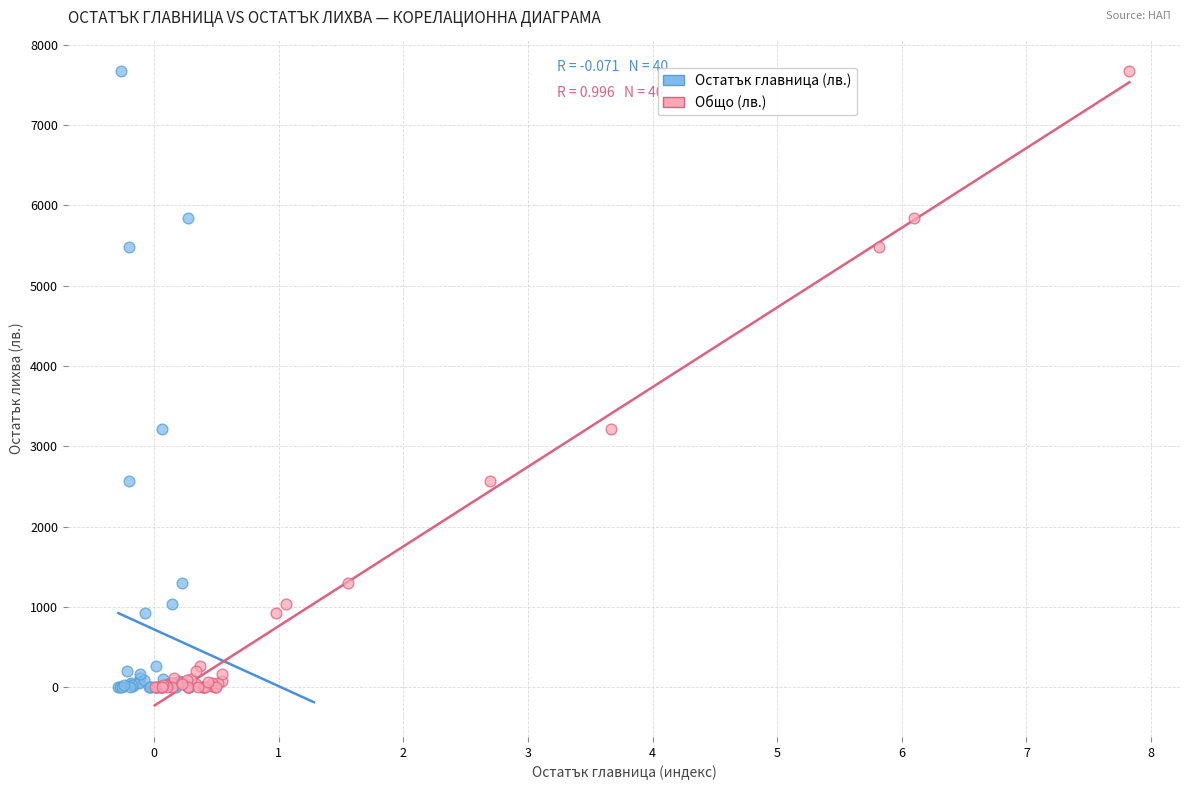

What are all the series names shown in the legend?

Остатък главница (лв.), Общо (лв.)